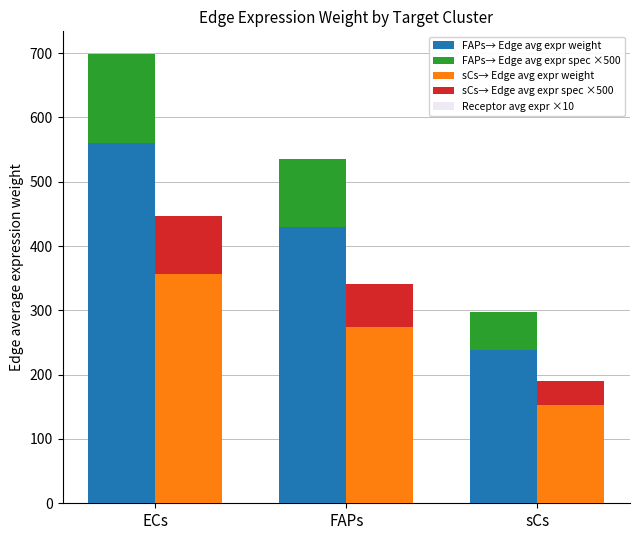

What is the sum of all FAPs→ Edge avg expr spec ×500 values?

305.2